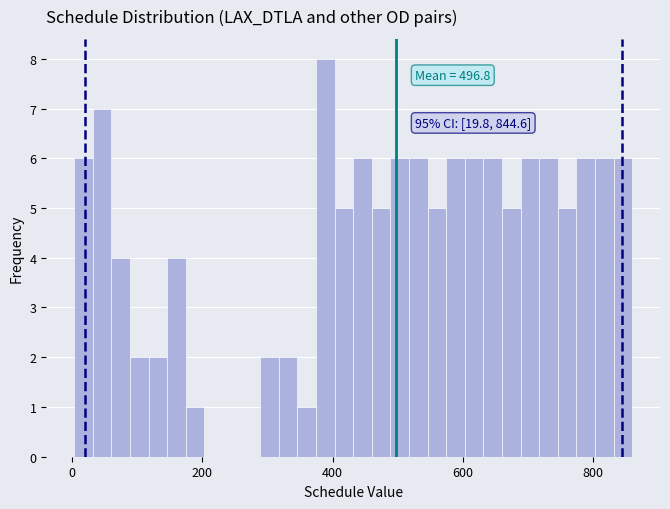

Read against the x-axis, roughly where is the centre of the tallest bar?

380